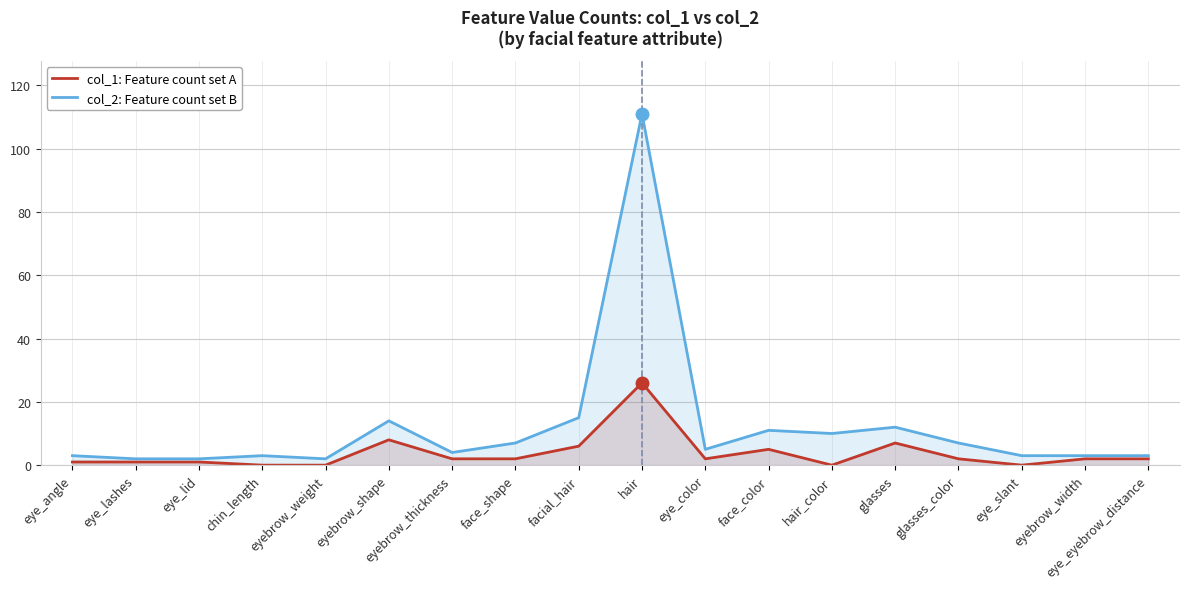

Where does the col_1: Feature count set A series first go above 2?

eyebrow_shape